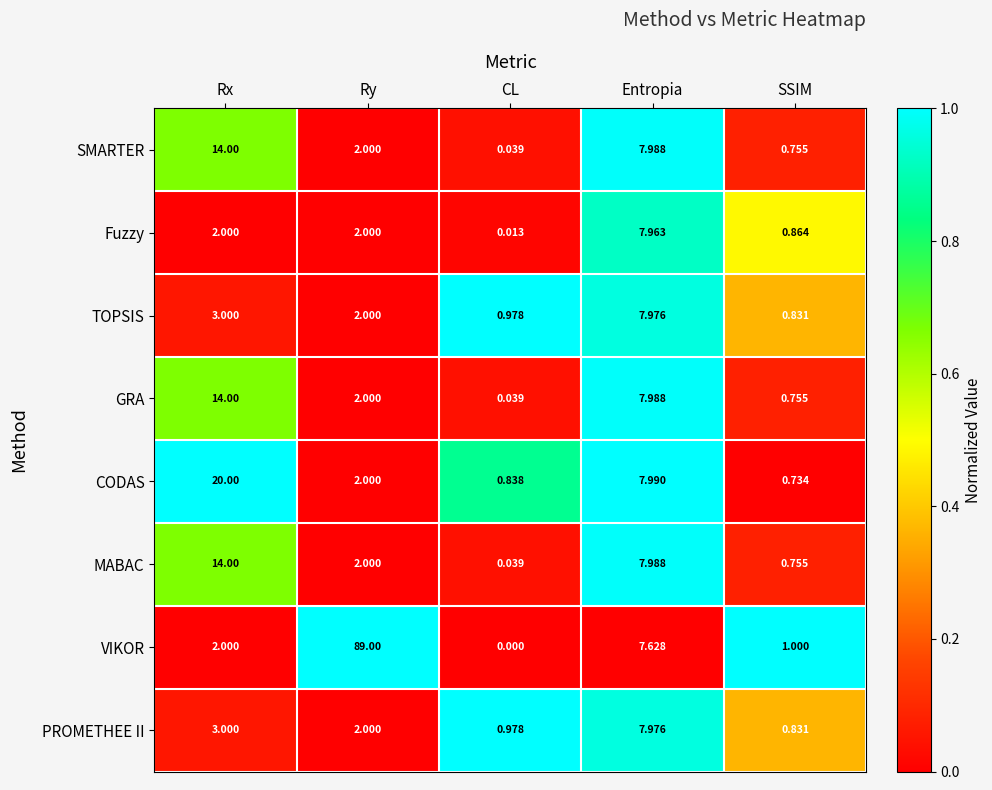

At which category is the sum across all series the highest?

Ry